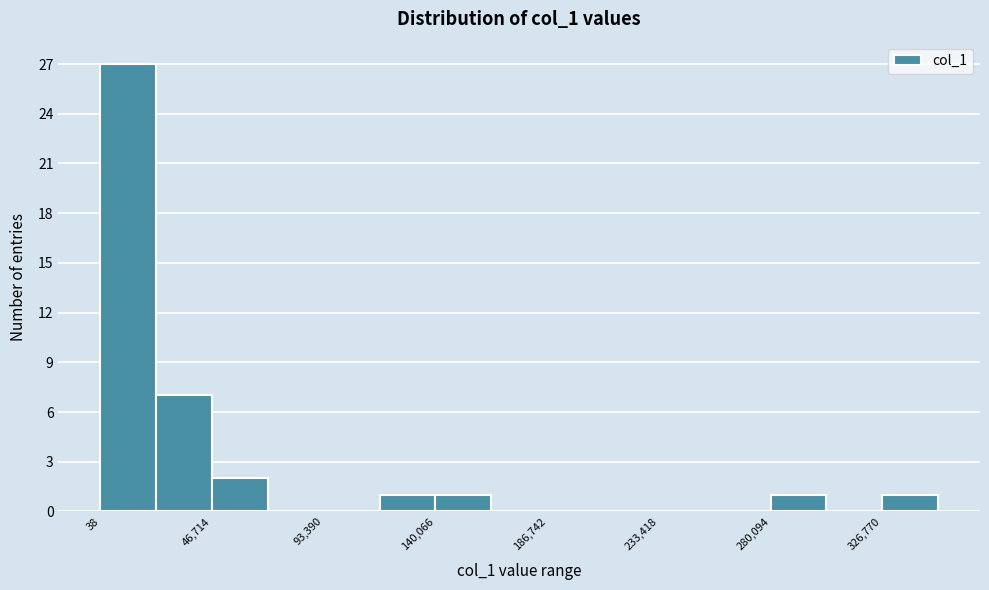

Over which range of the x-axis is the bar tallest?

0 to 25000